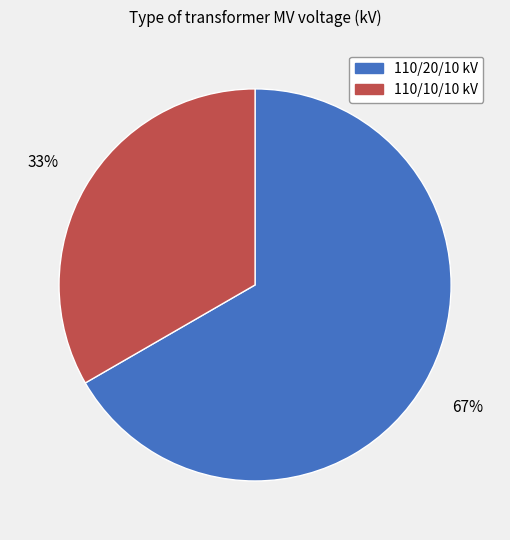

The 110/20/10 kV slice represents 67% of the pie. True or false?

True